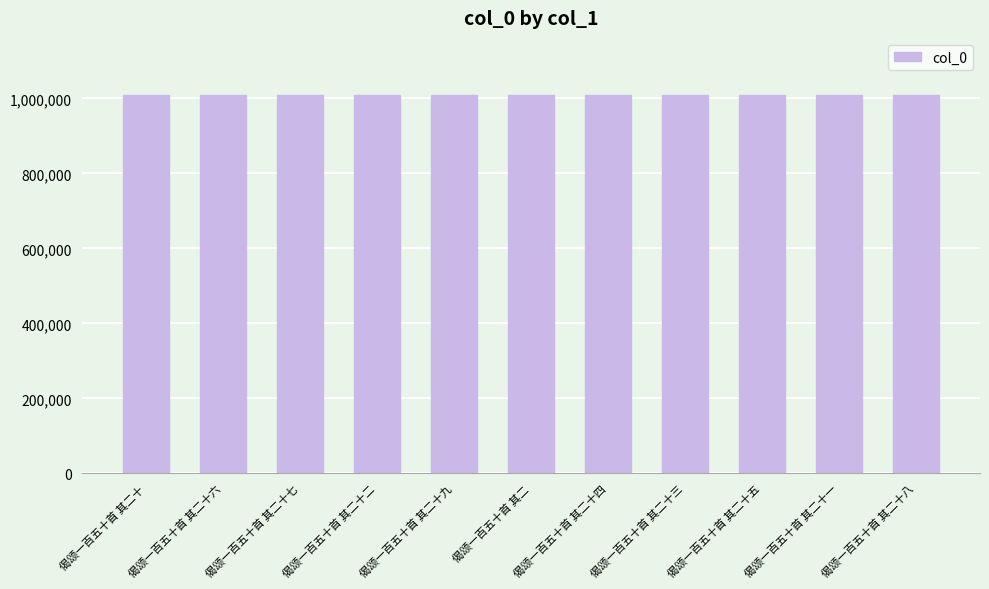

The value at 偈颂一百五十首 其二十六 is 1009653. True or false?

True